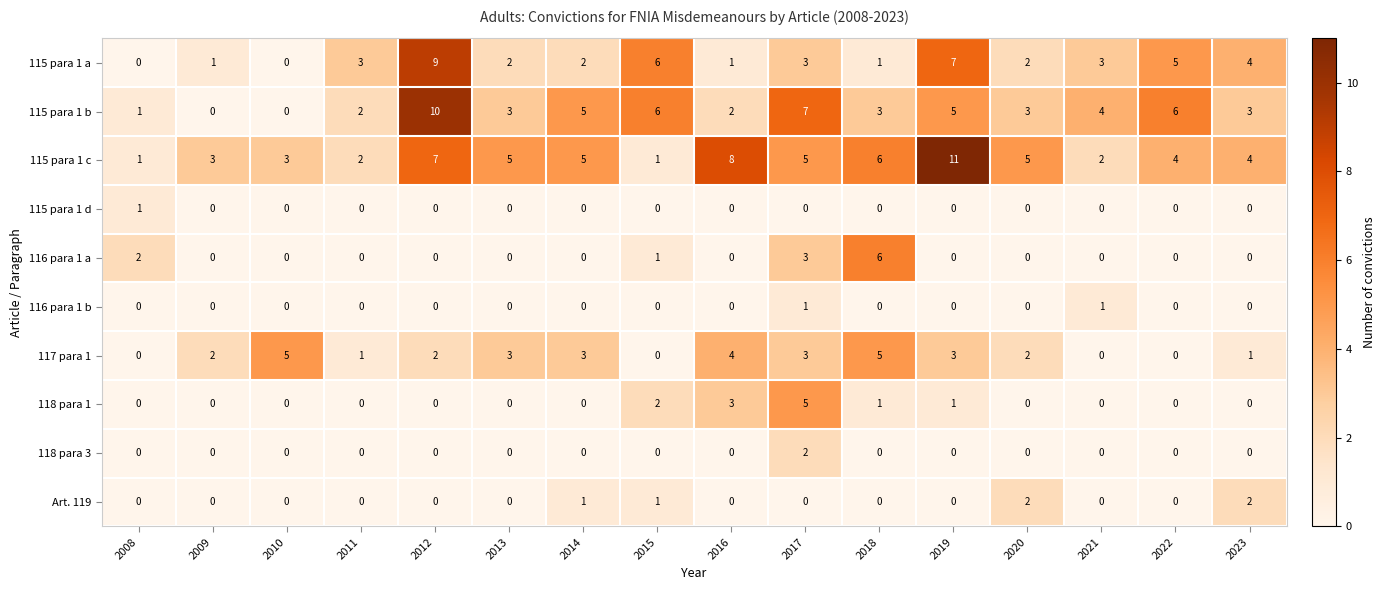

What is the spread (max minus min) of values at 2011?

3